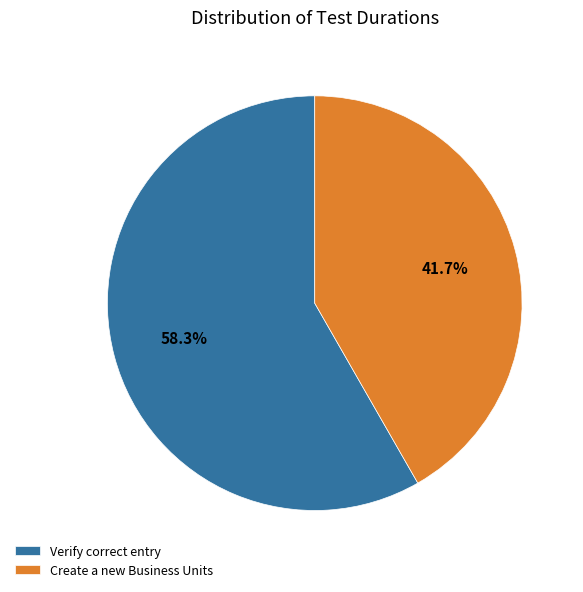

Which category accounts for the majority?

Verify correct entry